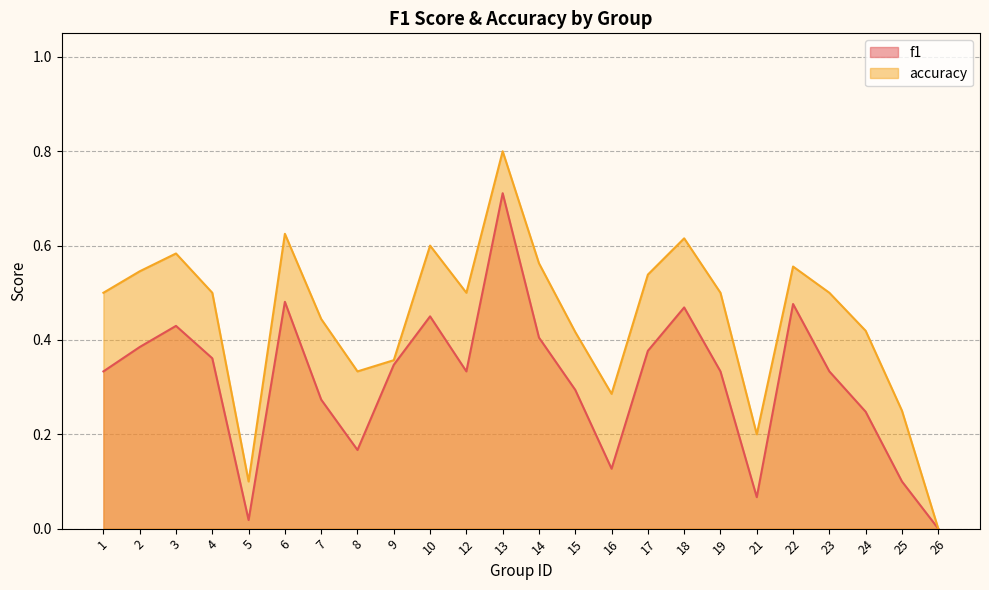

The f1 series shows 0.7 at 6. True or false?

False